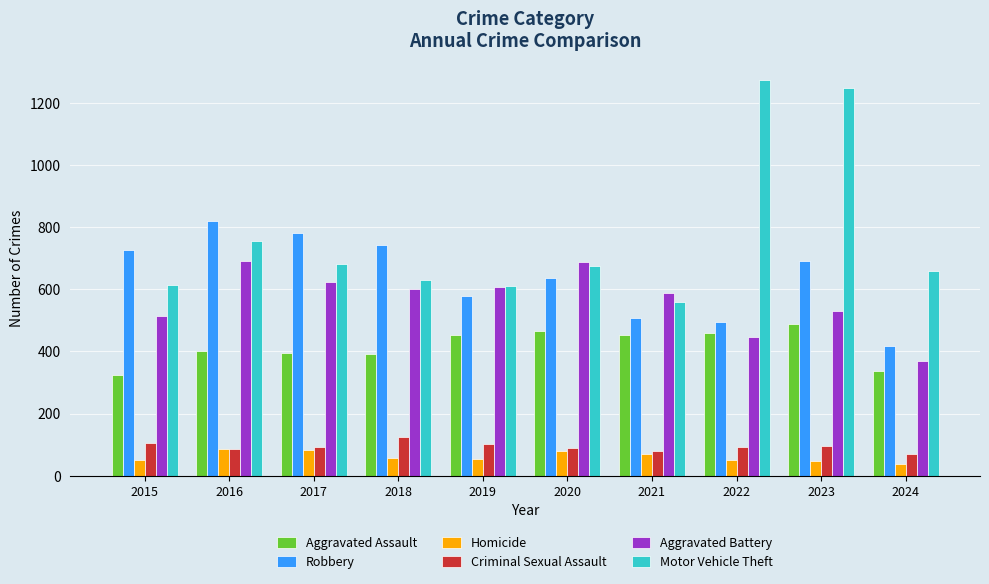

Where is Motor Vehicle Theft nearest to the value 916?

2016